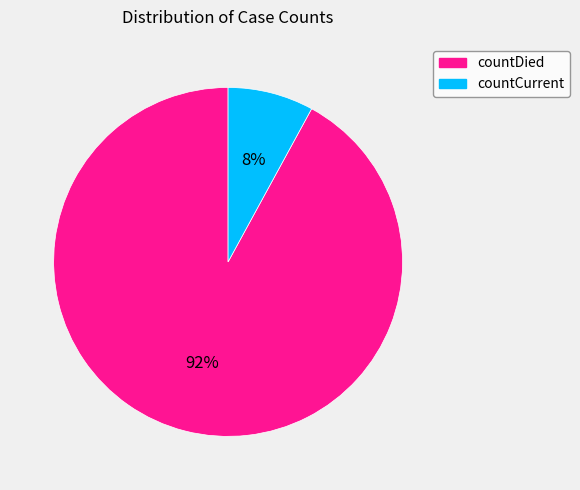

What percentage is the countDied slice, to the nearest percent?

92%